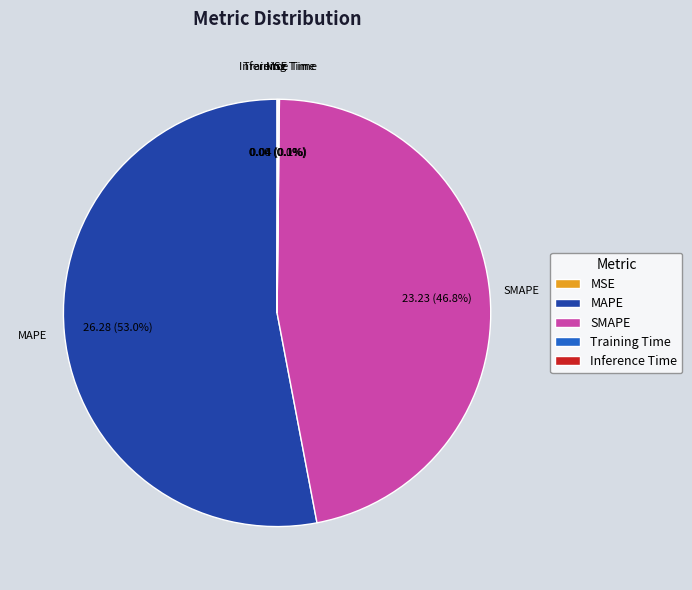

Which slice represents more than half of the pie?

MAPE